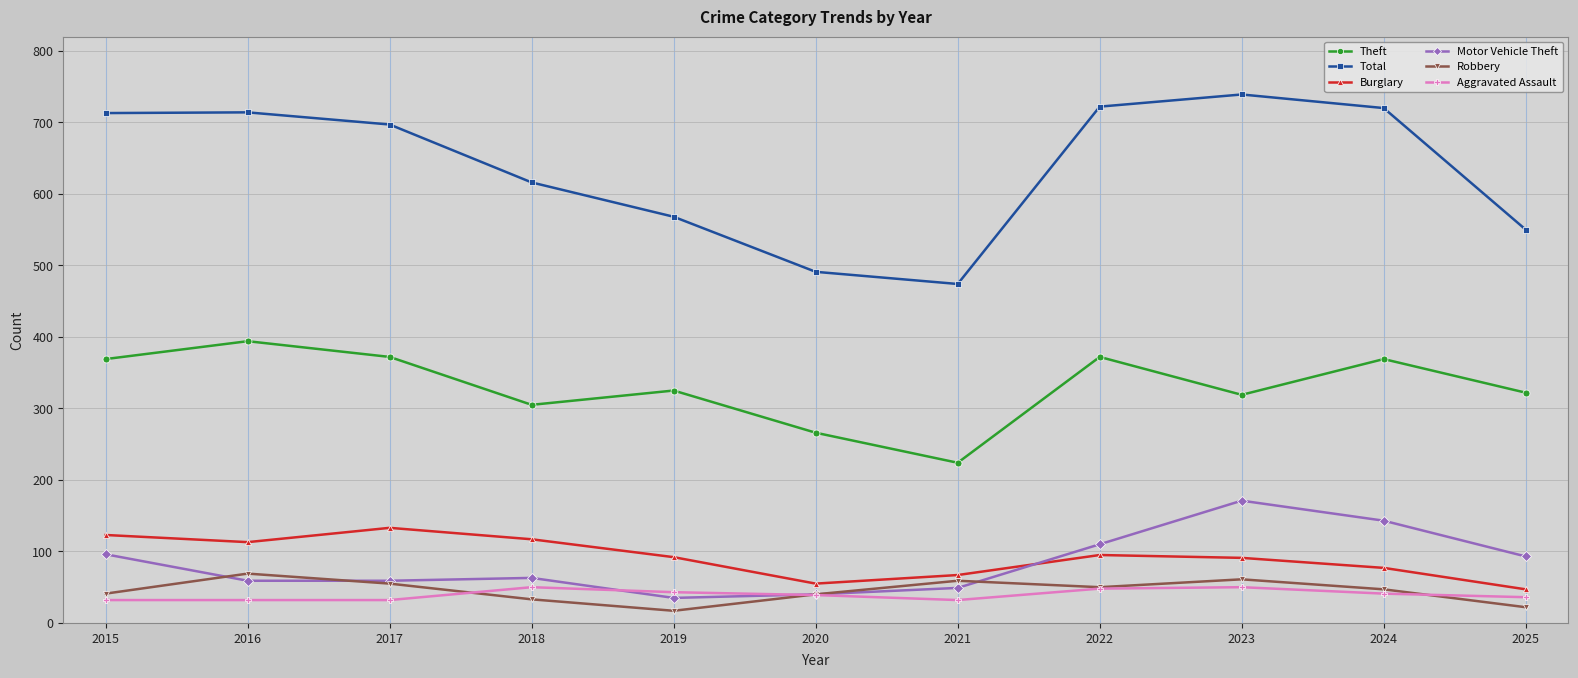

What is the total value across all series at 2023?

1431